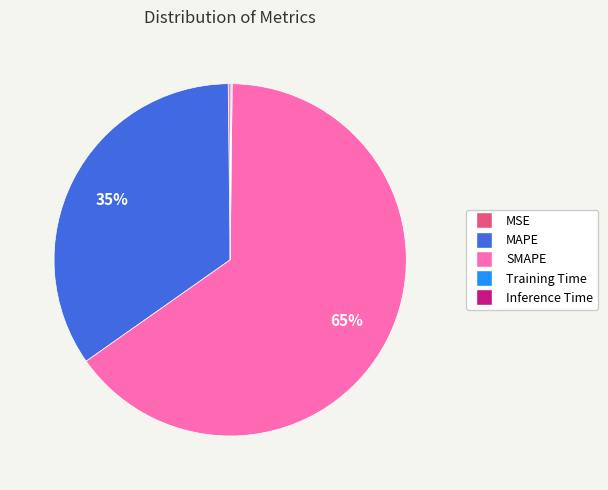

To the nearest percent, what is the average slice percentage?

20%